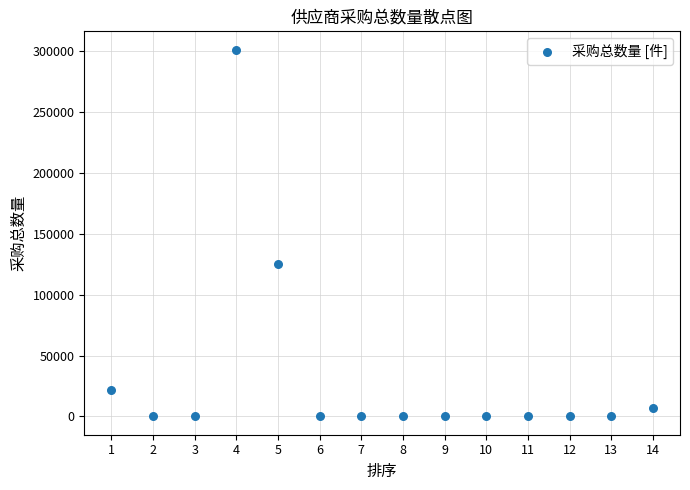

What is the range of X values (max minus min)?

13